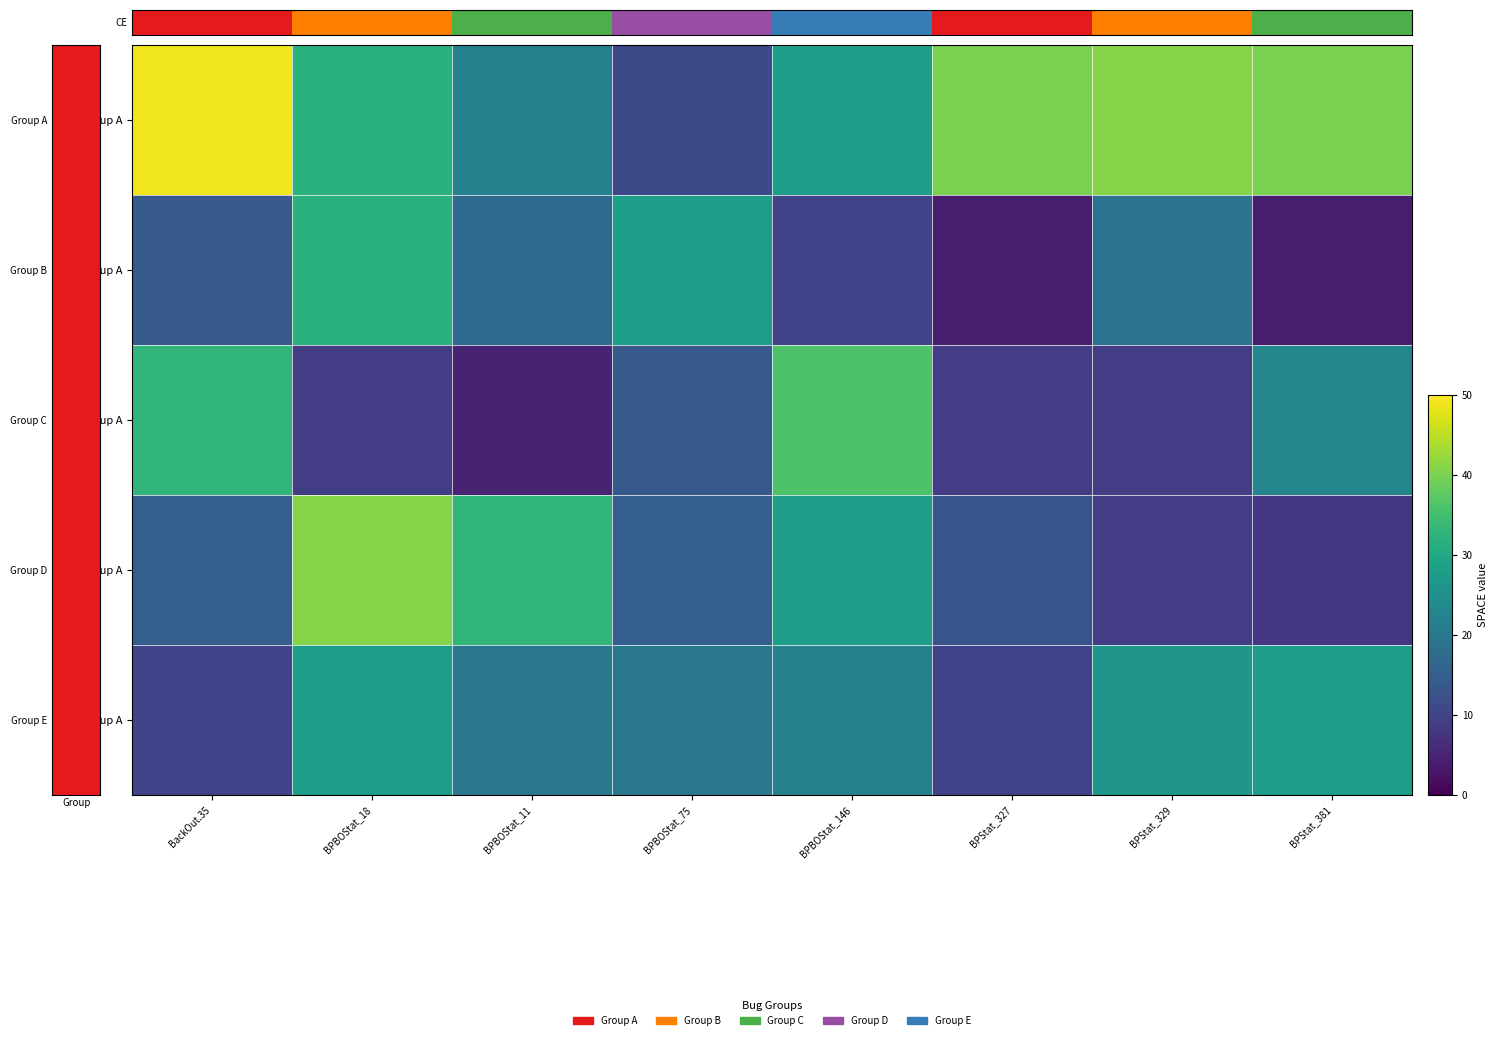

Count the number of data series in this chart.

5